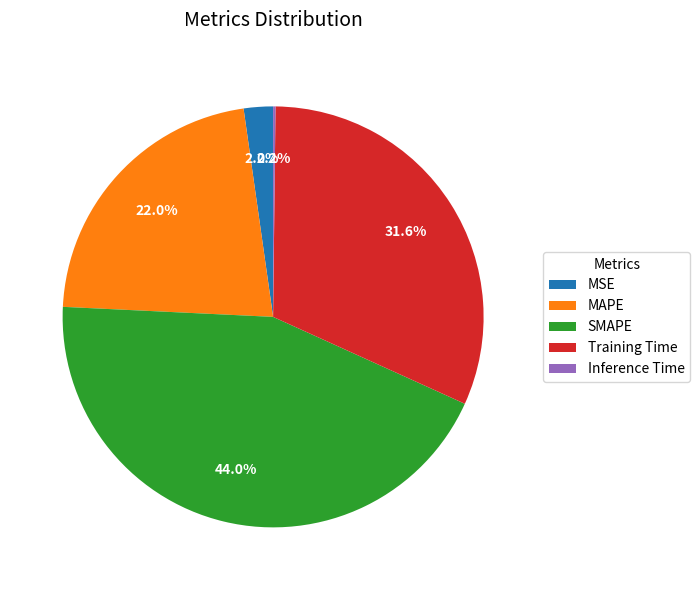

Does SMAPE represent more than half of the total?

No